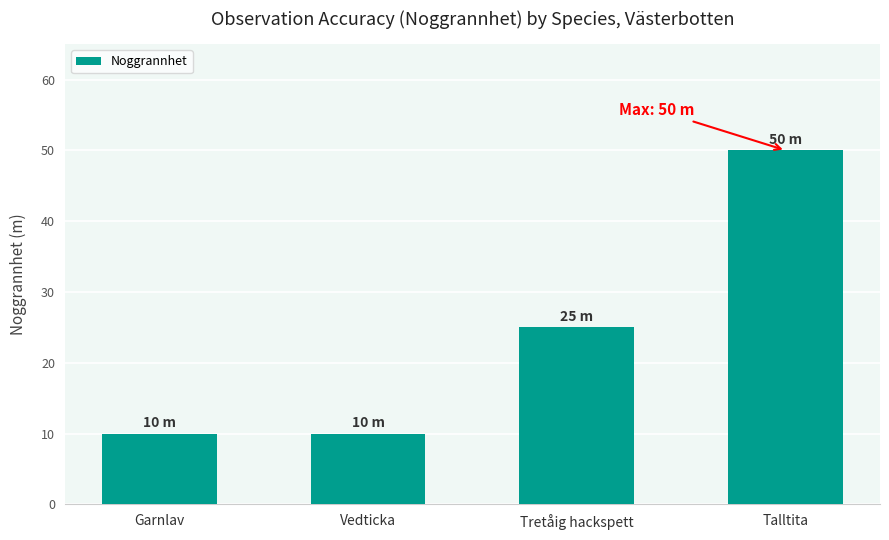

Count the number of data series in this chart.

1